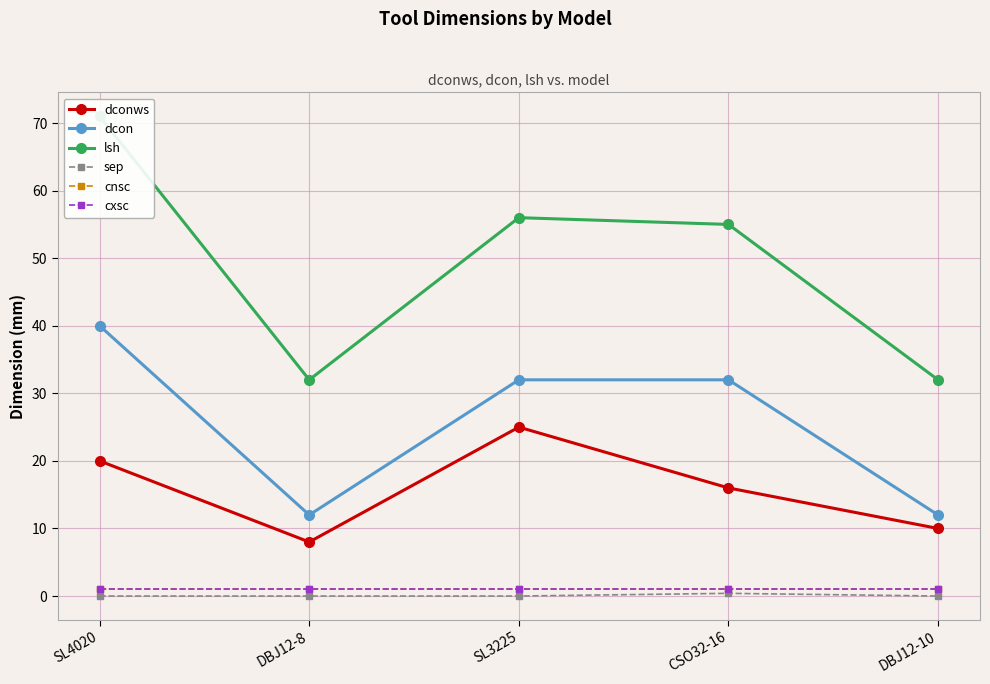

What is the difference between the second highest and minimum values in the lsh series?

24.0